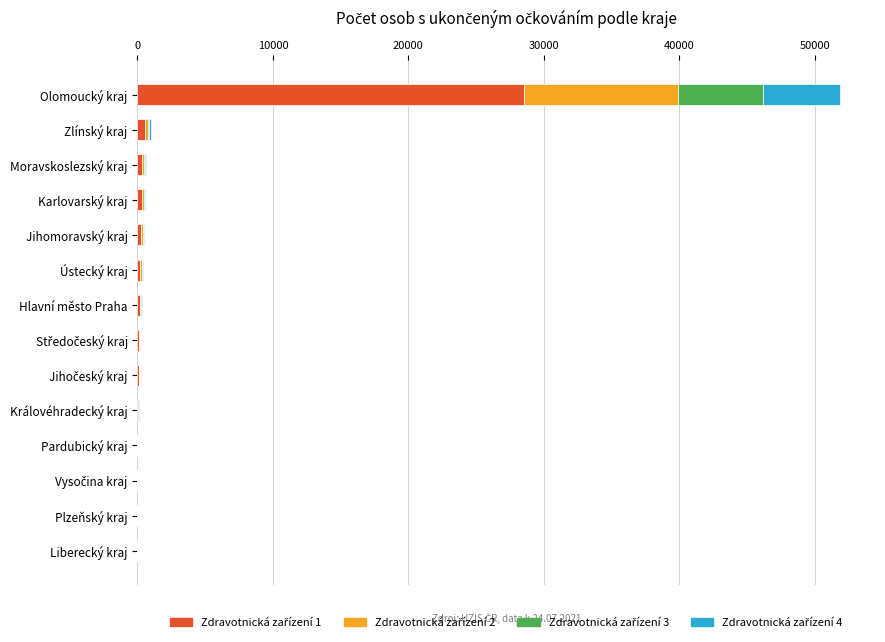

At which category is the sum across all series the highest?

Olomoucký kraj